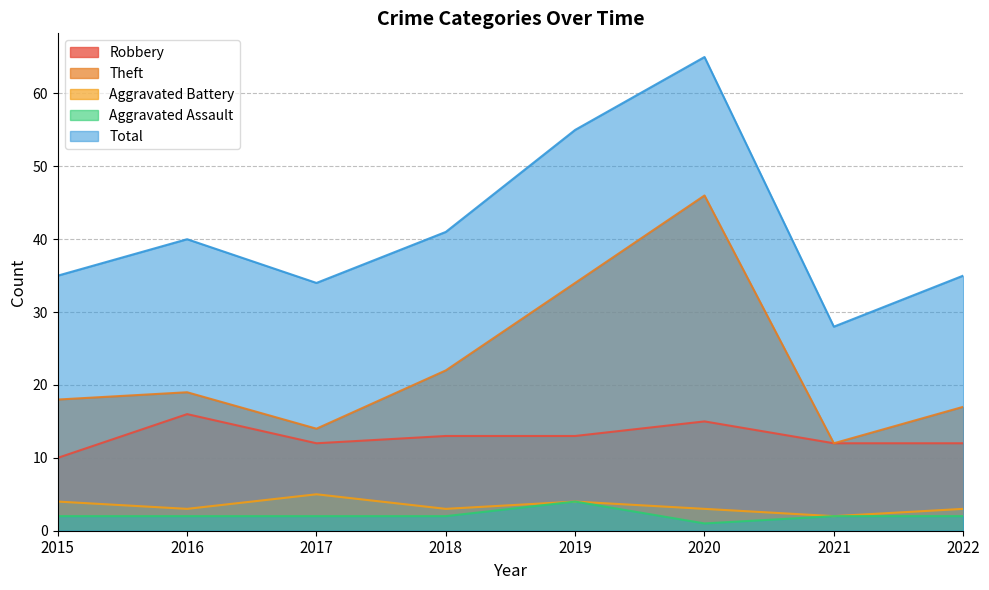

Is the value of Theft at 2017 greater than the value of Total at 2018?

No